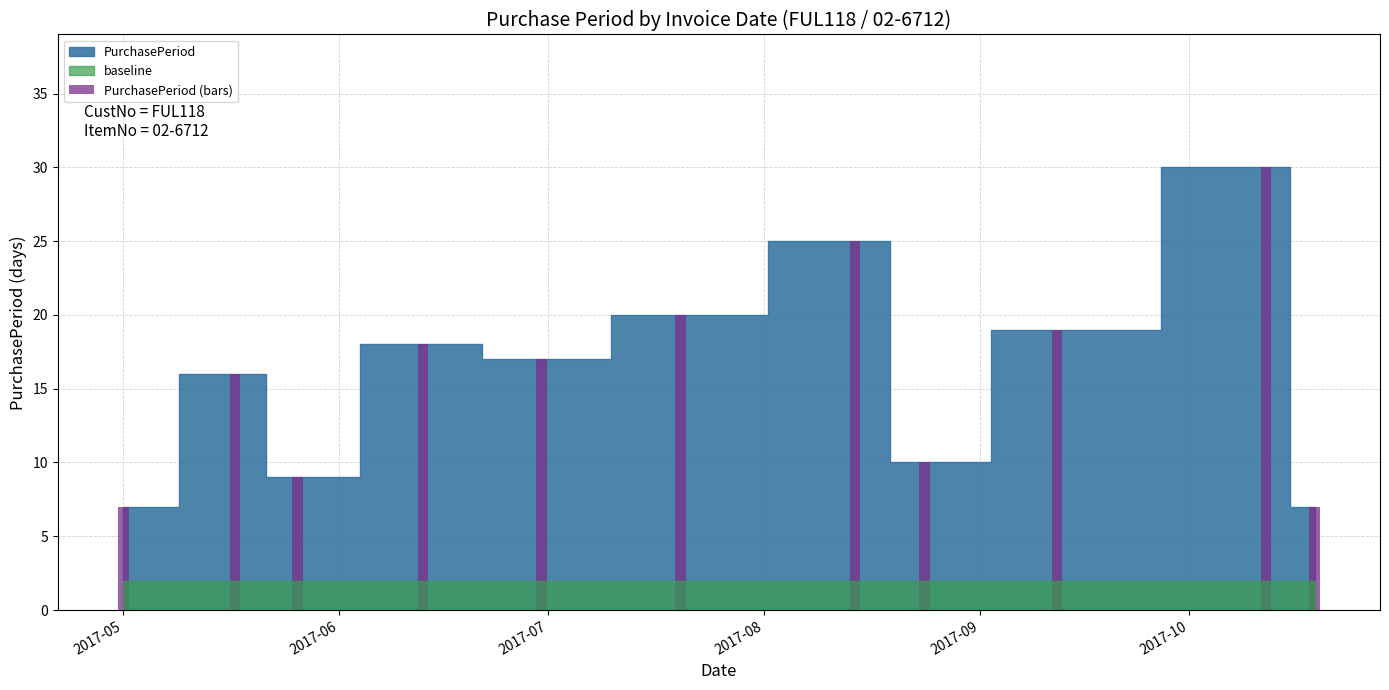

How many data points are less than 17?

5